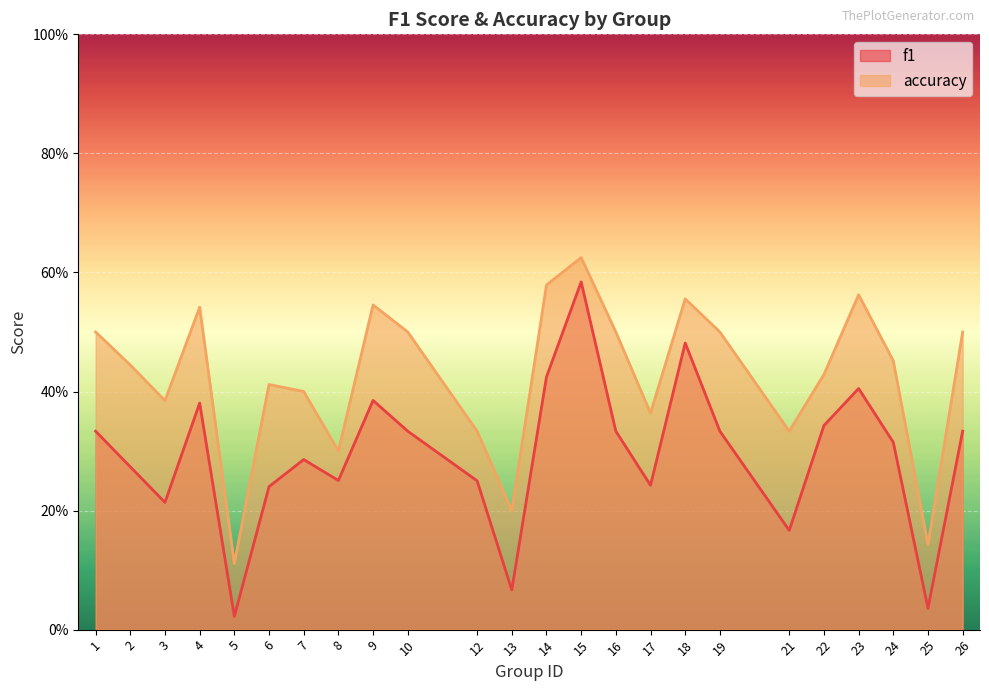

Does the chart display data point markers on the line(s)?

No